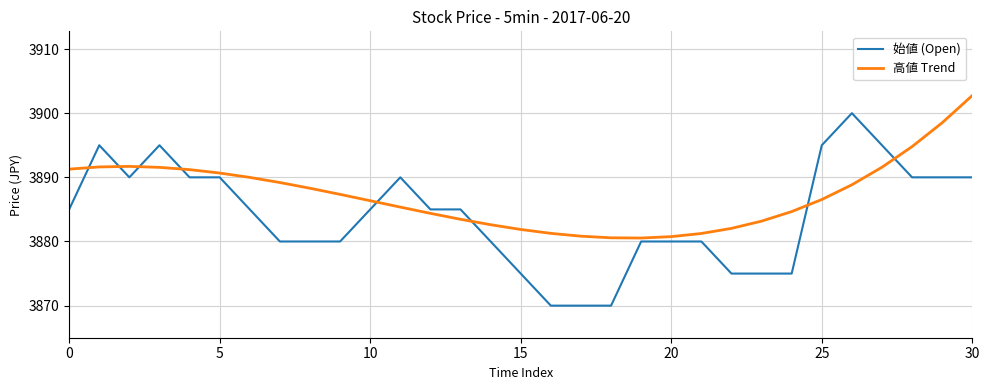

What is the sum of all 始値 (Open) values?

120405.0